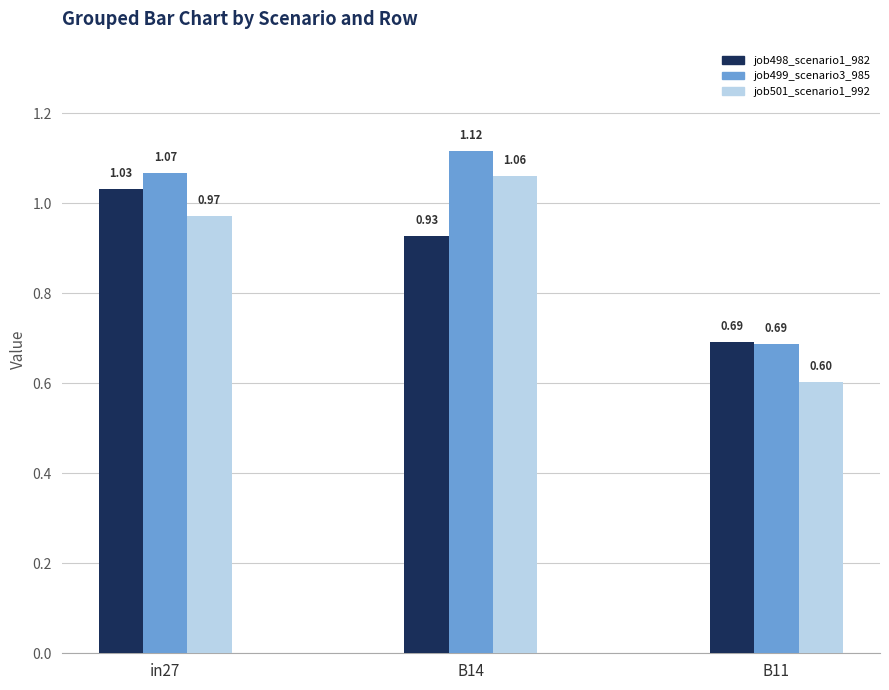

Where is job499_scenario3_985 nearest to the value 0?

B11